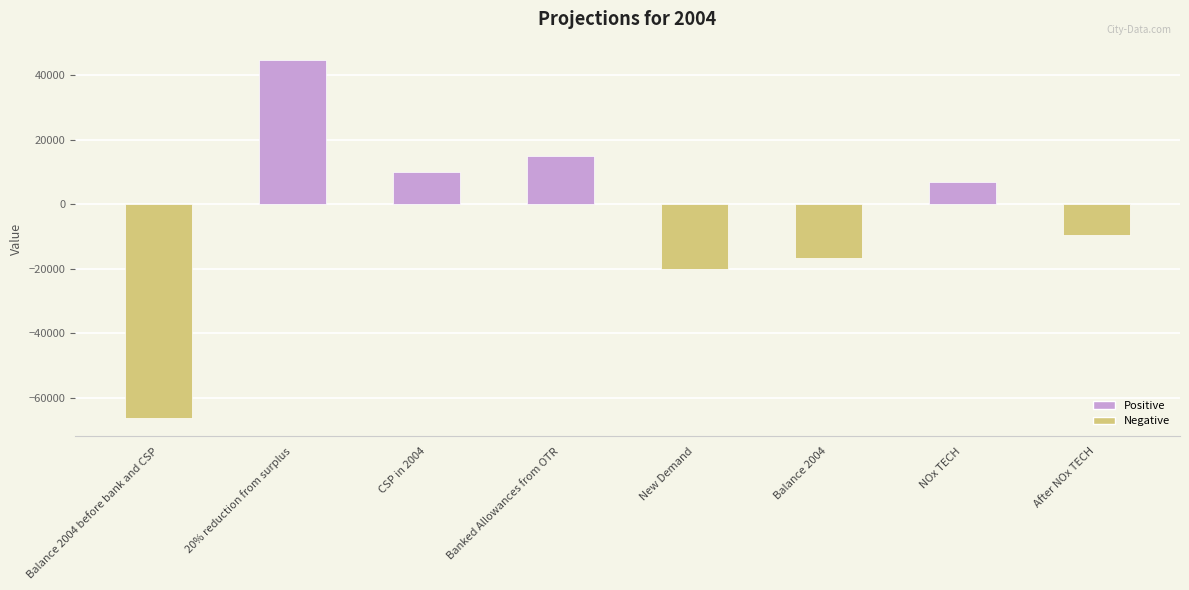

List the labels in order of value, smallest first.

Balance 2004 before bank and CSP, New Demand, Balance 2004, After NOx TECH, NOx TECH, CSP in 2004, Banked Allowances from OTR, 20% reduction from surplus